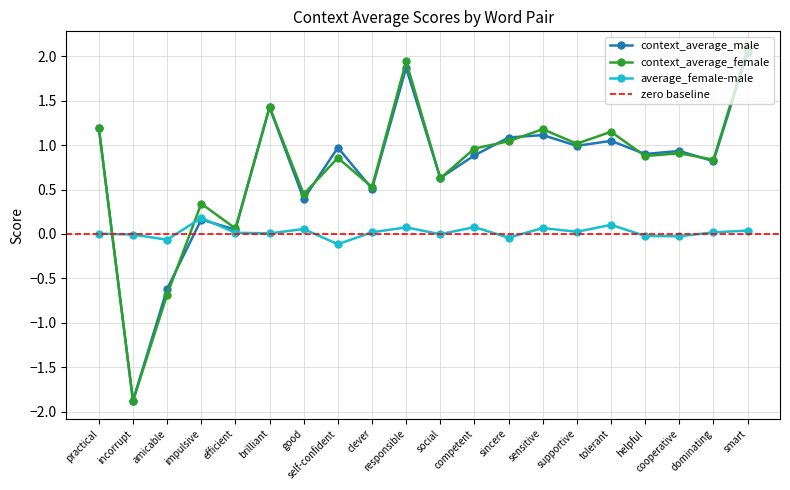

How many interior local peaks does the context_average_male series have?

7